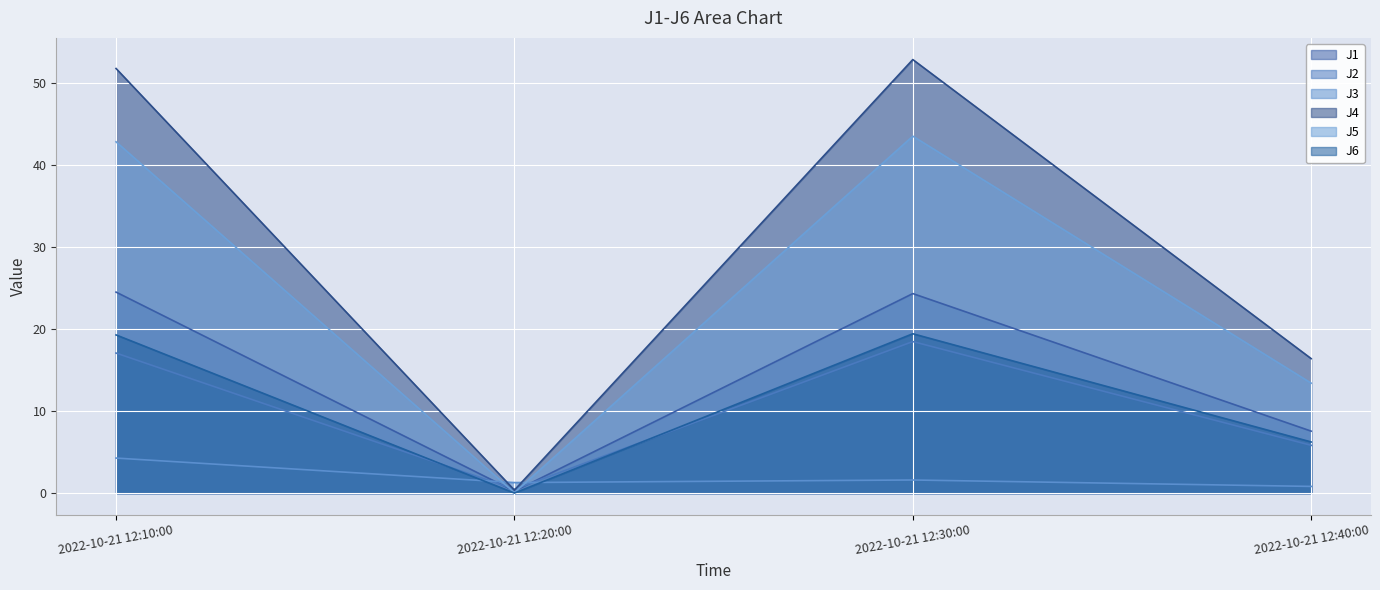

True or false: J4 has a value of 0.2 at 2022-10-21 12:20:00.

False